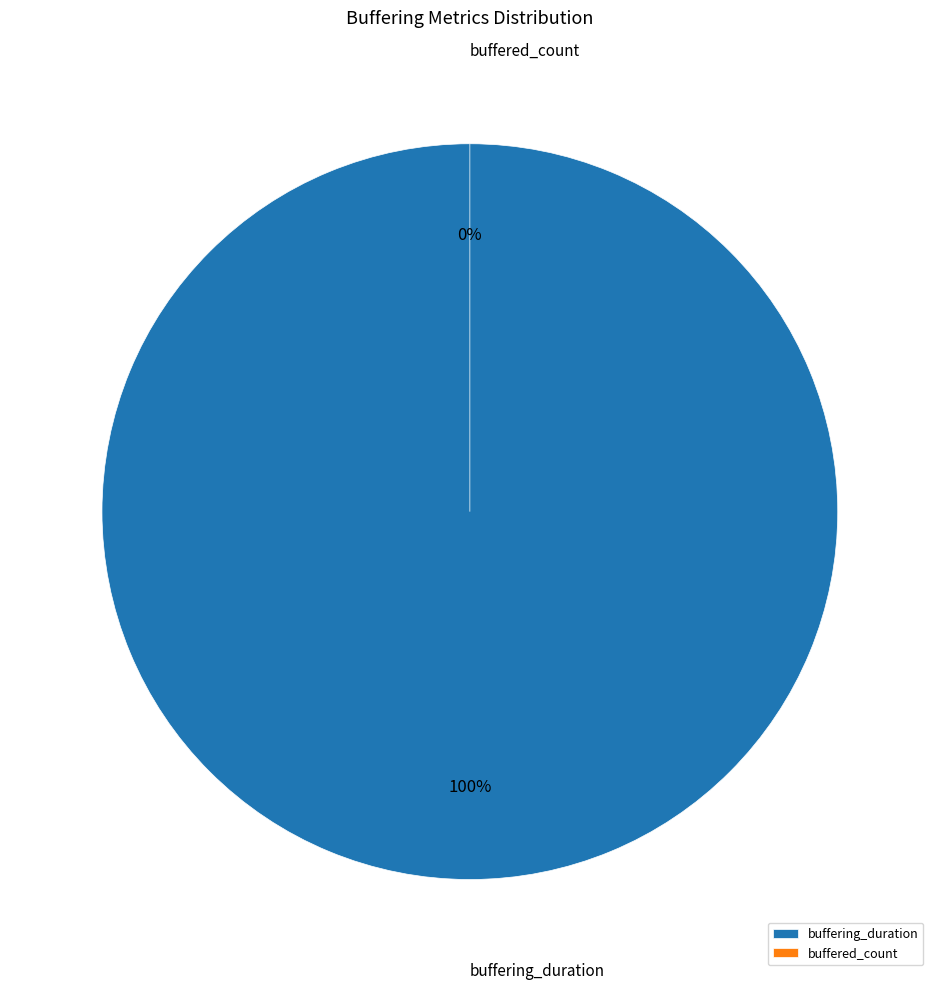

What portion of the pie excludes buffered_count?

100.0%